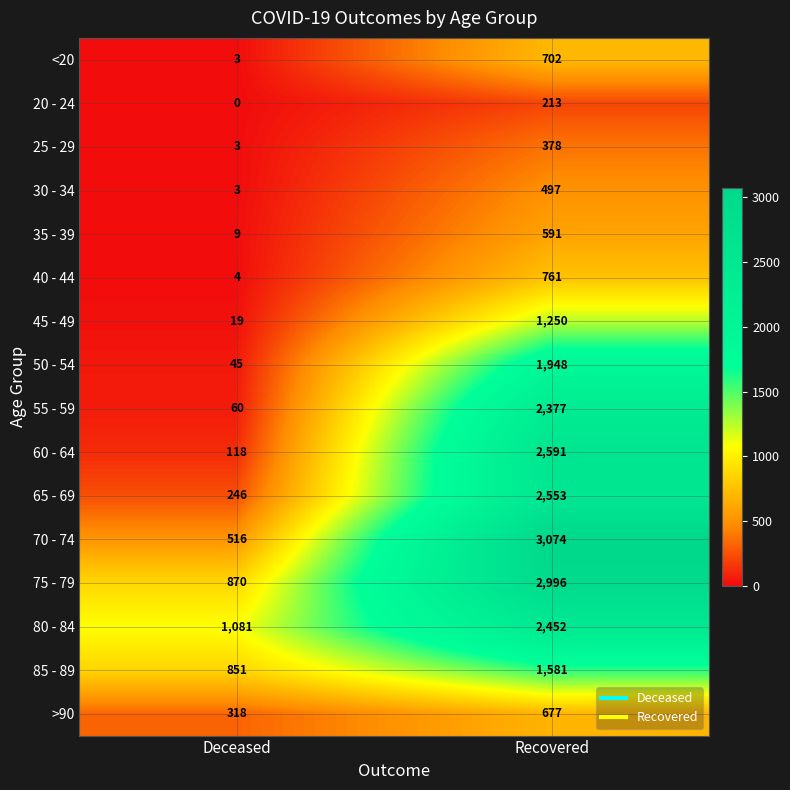

Rank the series by their maximum value, from lowest to highest.

20 - 24, 25 - 29, 30 - 34, 35 - 39, >90, <20, 40 - 44, 45 - 49, 85 - 89, 50 - 54, 55 - 59, 80 - 84, 65 - 69, 60 - 64, 75 - 79, 70 - 74